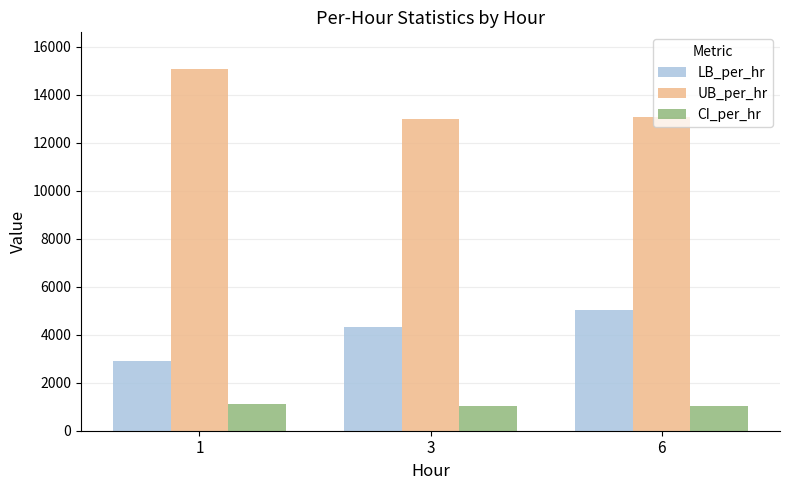

What are all the series names shown in the legend?

LB_per_hr, UB_per_hr, CI_per_hr